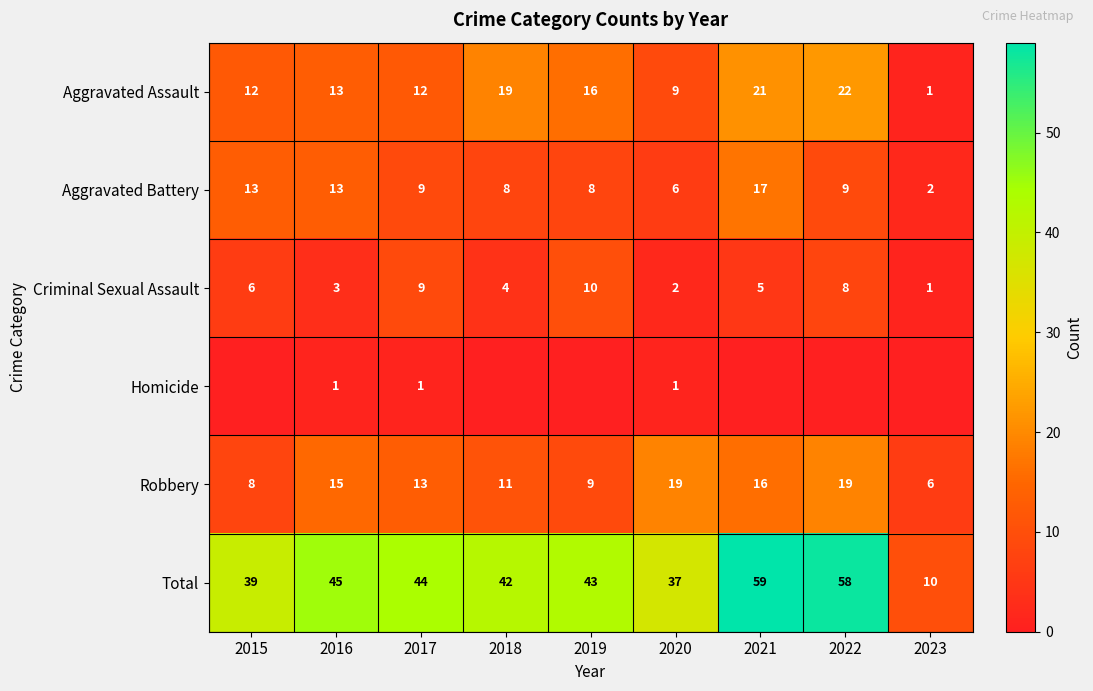

What is the maximum value for Aggravated Assault?

22